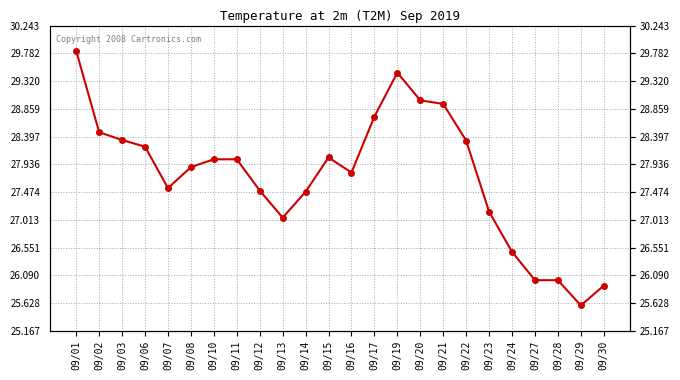

What is the sum of all values?

665.8